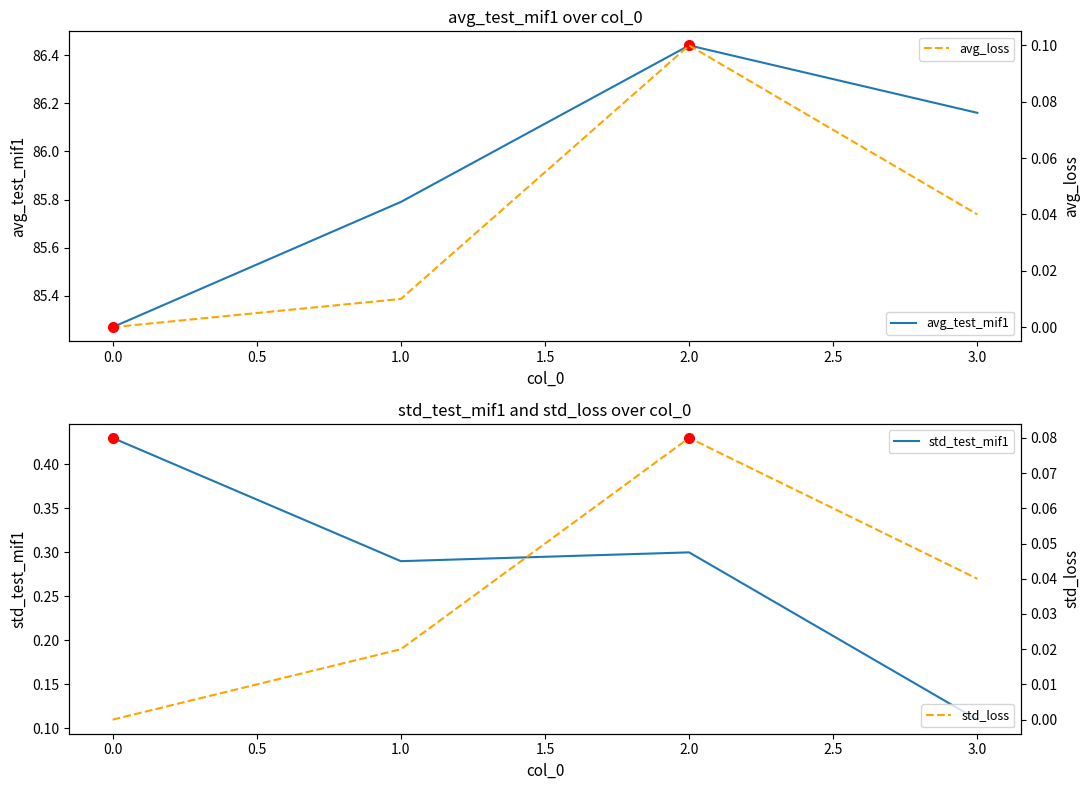

What is the value of the avg_test_mif1 point at the 3rd from the left?

86.4